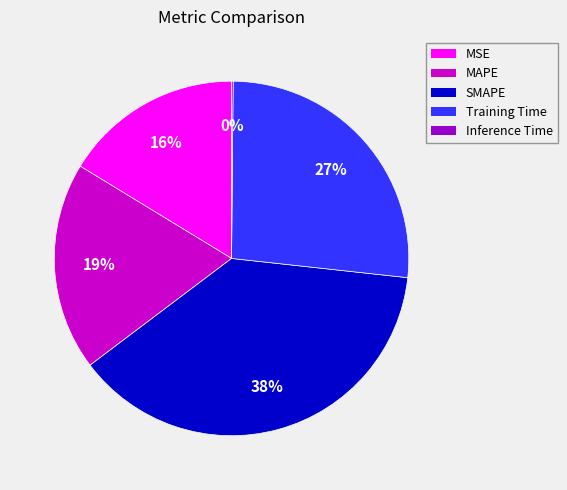

The MSE slice represents 7% of the pie. True or false?

False